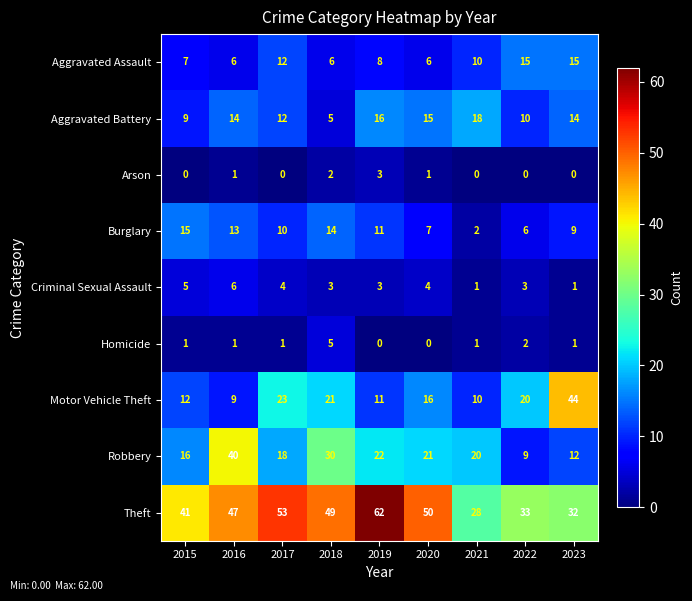

How many data points in Criminal Sexual Assault are less than 3?

2